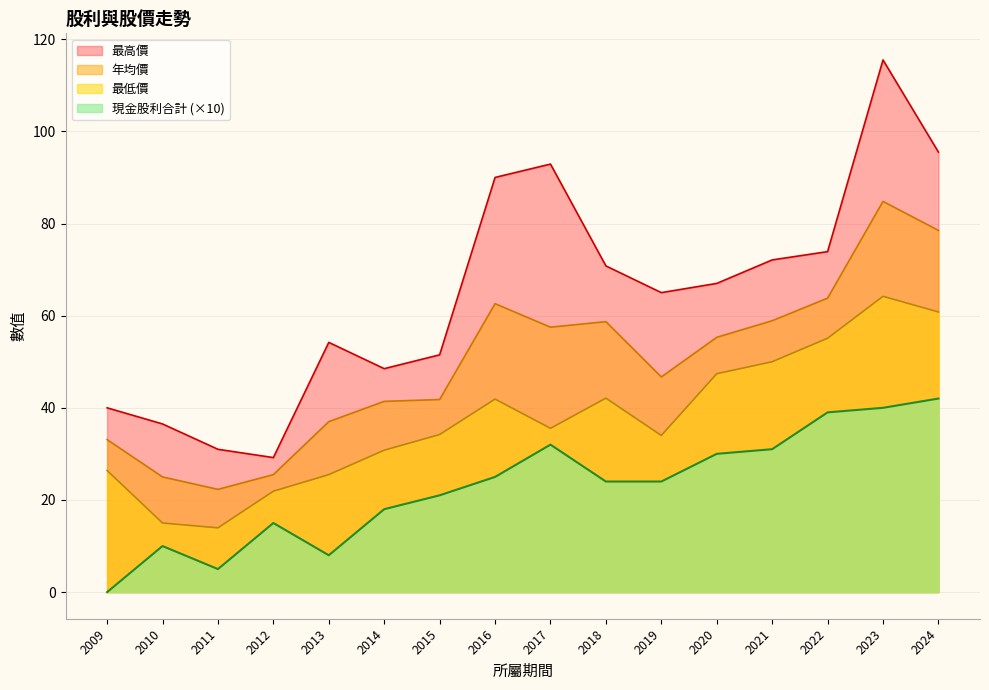

What is the spread (max minus min) of values at 2021?

41.1